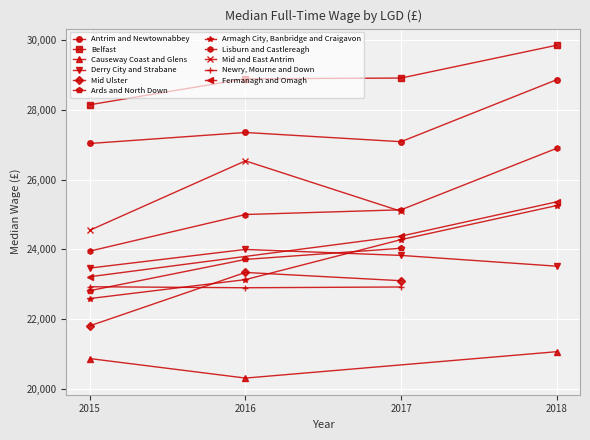

Is it true that Belfast equals 28917 at 2017?

True